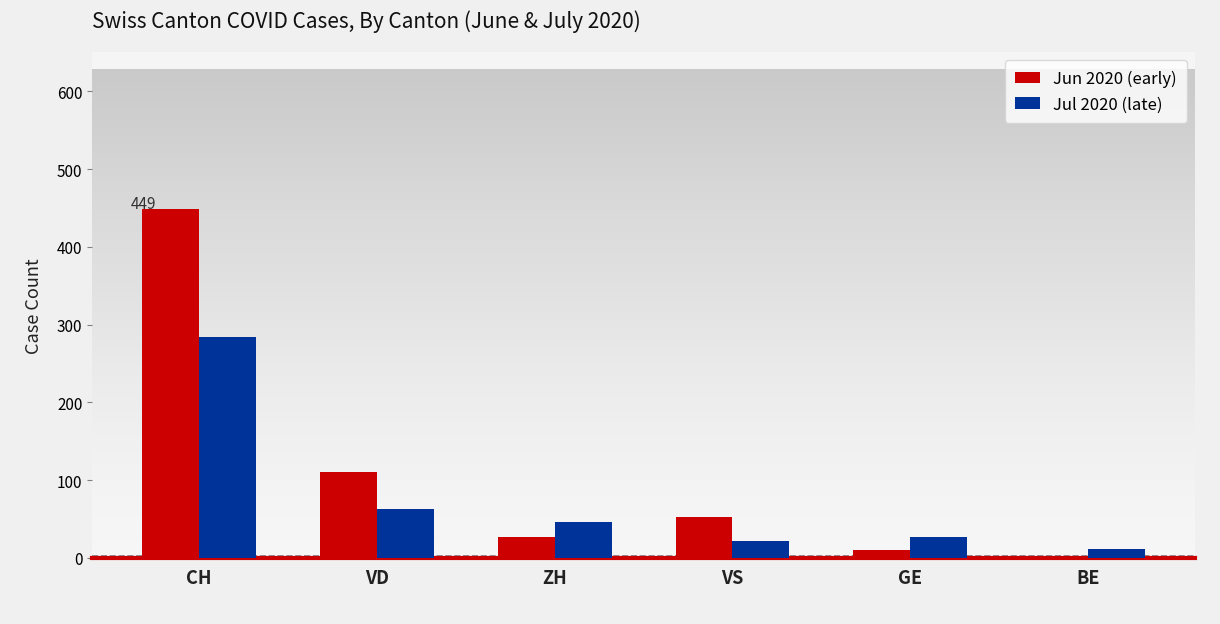

How many groups of bars are there?

6